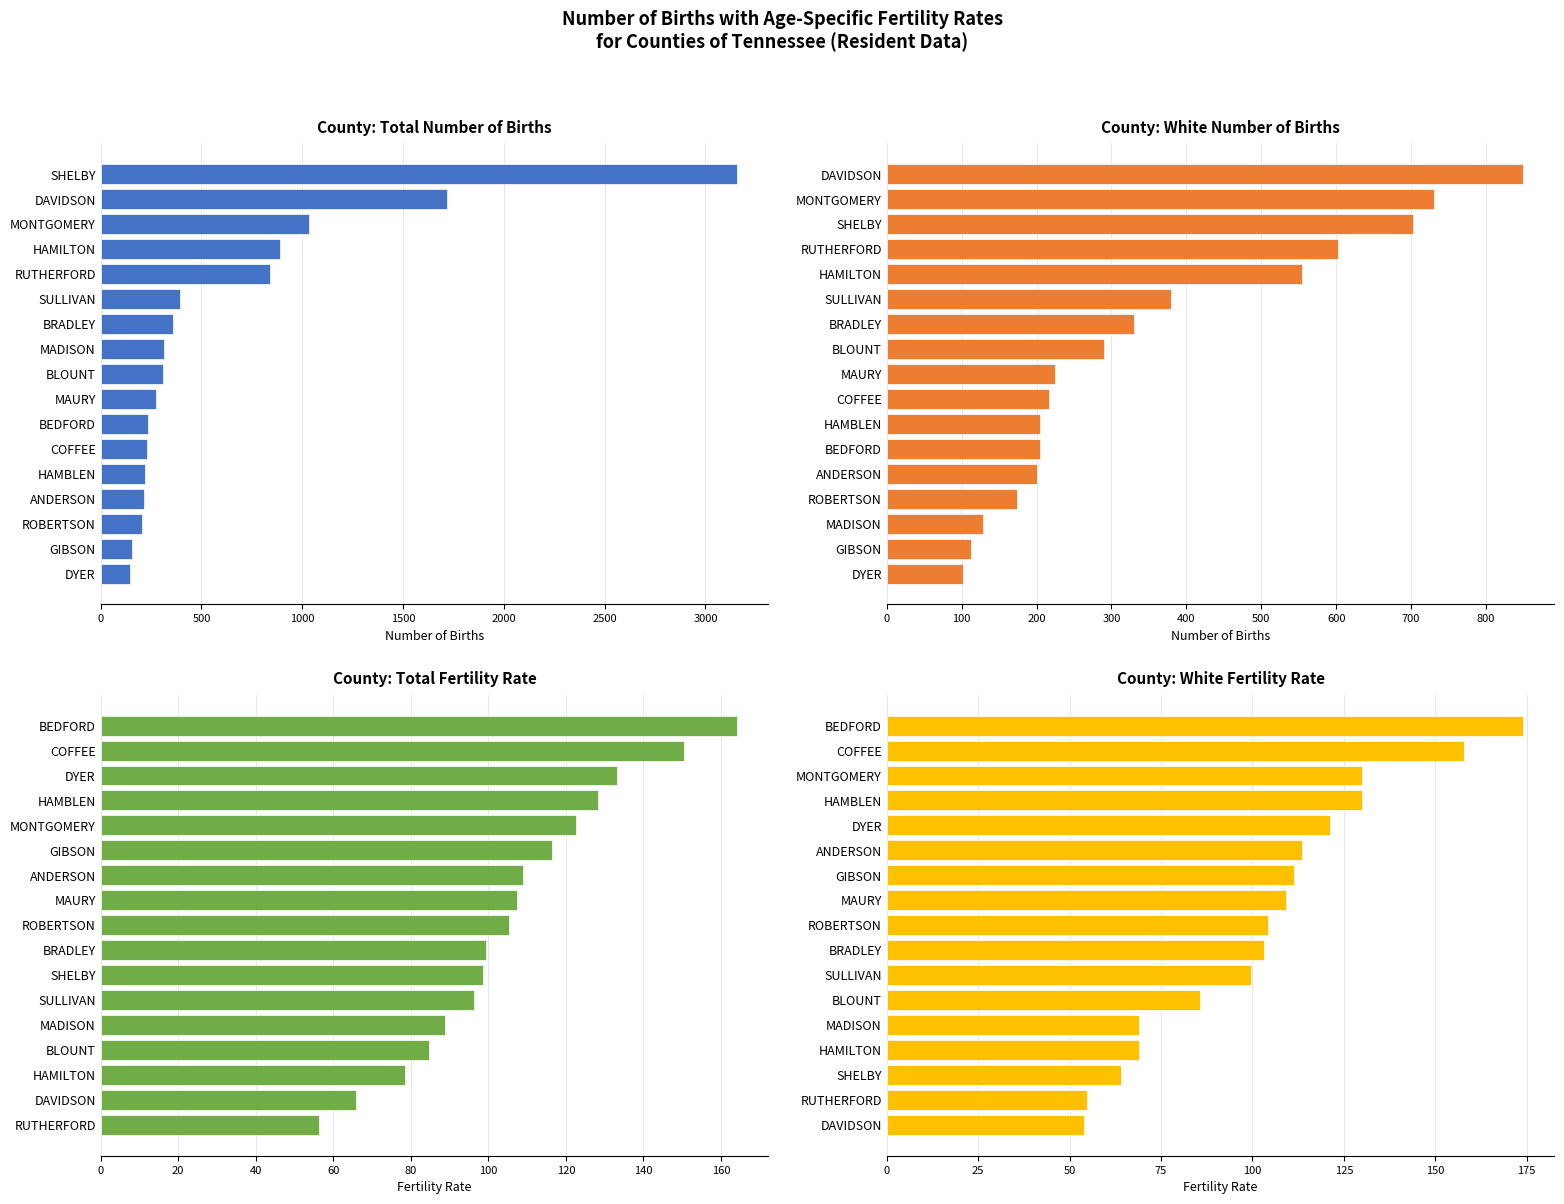

Reading right to left, extract all data points from this chart.

County: Total Number of Births: 3154.0	1719.0	1035.0	891.0	842.0	396.0	358.0	315.0	309.0	276.0	234.0	228.0	220.0	213.0	205.0	156.0	148.0
County: White Number of Births: 849.0	731.0	703.0	603.0	554.0	379.0	330.0	290.0	225.0	216.0	204.0	204.0	200.0	174.0	129.0	112.0	102.0
County: Total Fertility Rate: 164.0	150.4	133.1	128.3	122.5	116.5	109.0	107.5	105.2	99.4	98.6	96.4	88.8	84.8	78.4	65.9	56.3
County: White Fertility Rate: 173.9	157.9	130.0	129.9	121.1	113.5	111.3	109.3	104.3	103.3	99.7	85.7	69.0	68.9	64.0	54.9	53.9